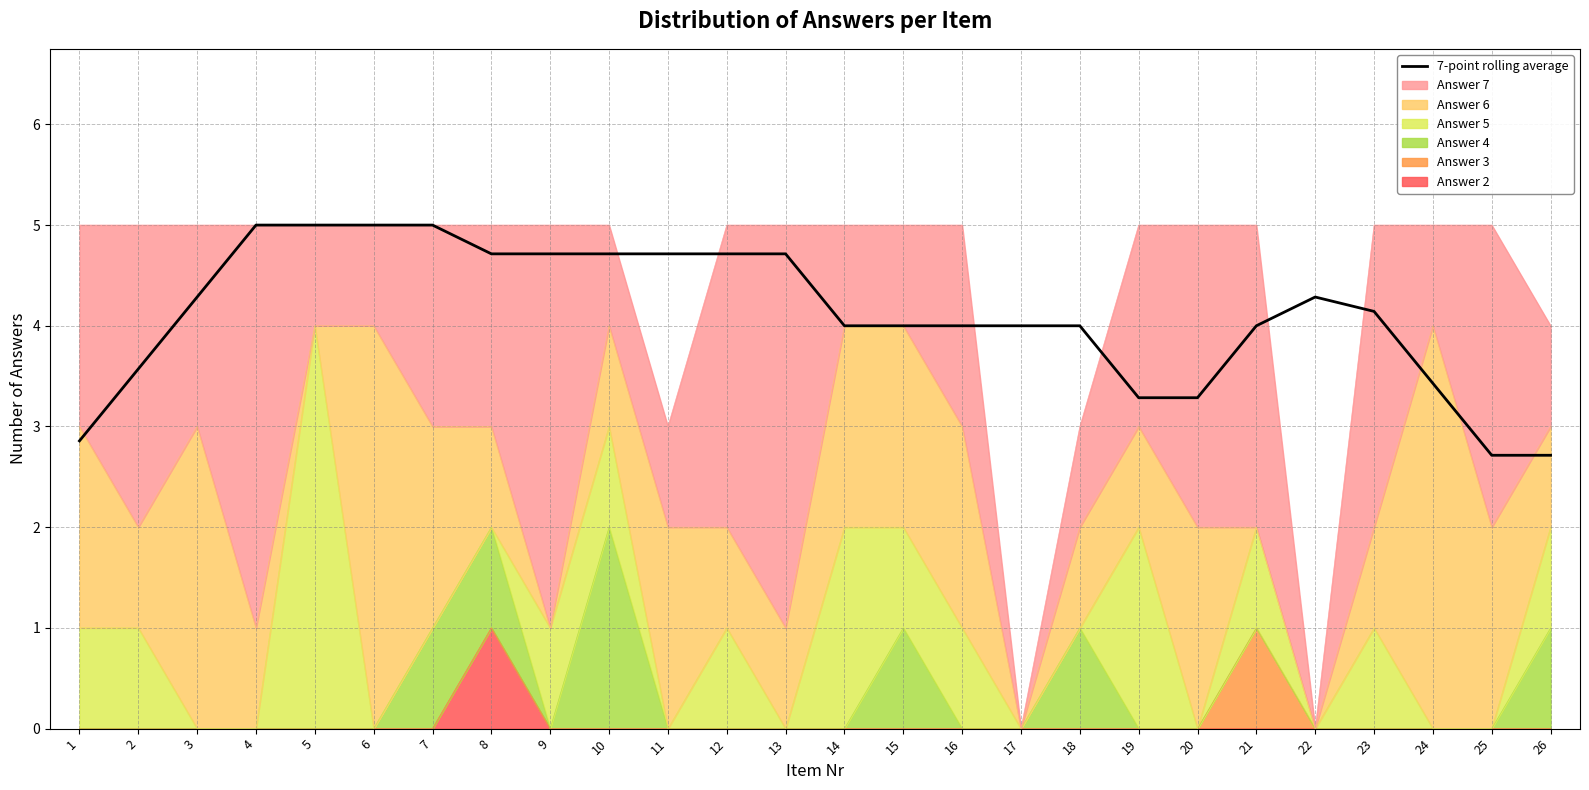

What value does the data have at 25?

2.7